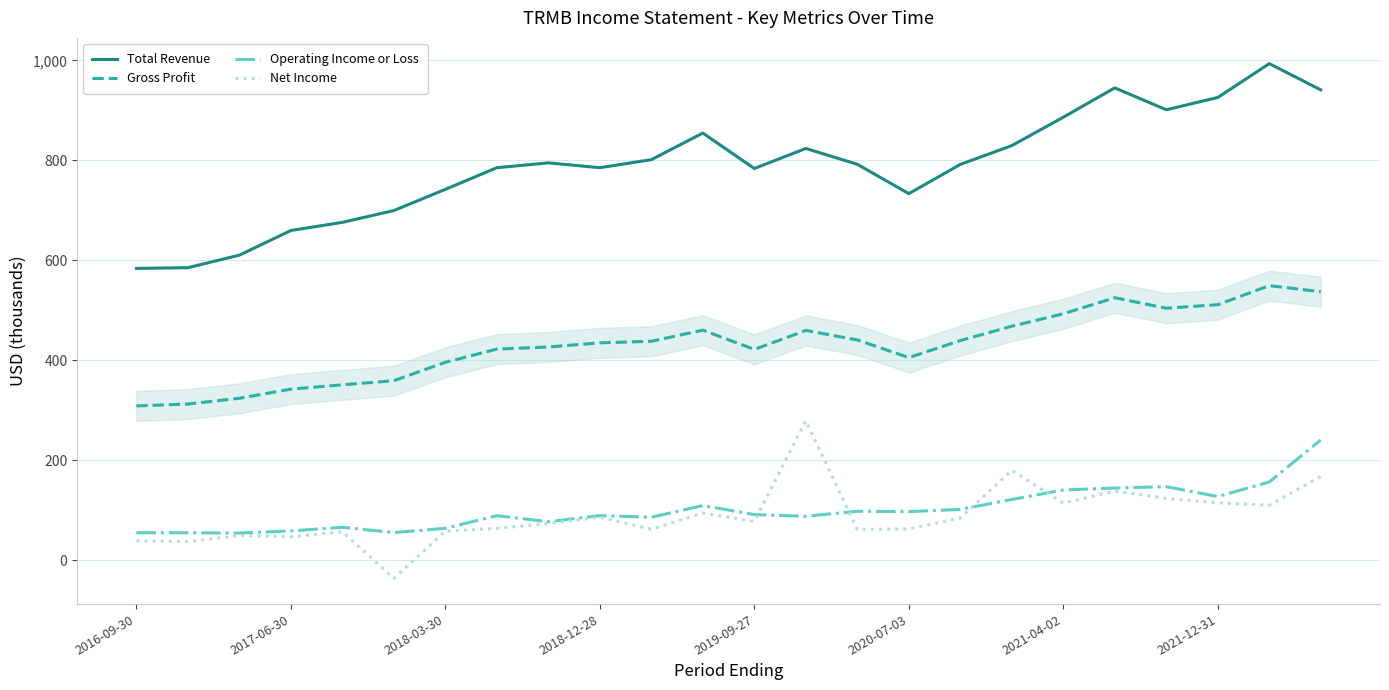

What is the minimum value for Operating Income or Loss?

54.7